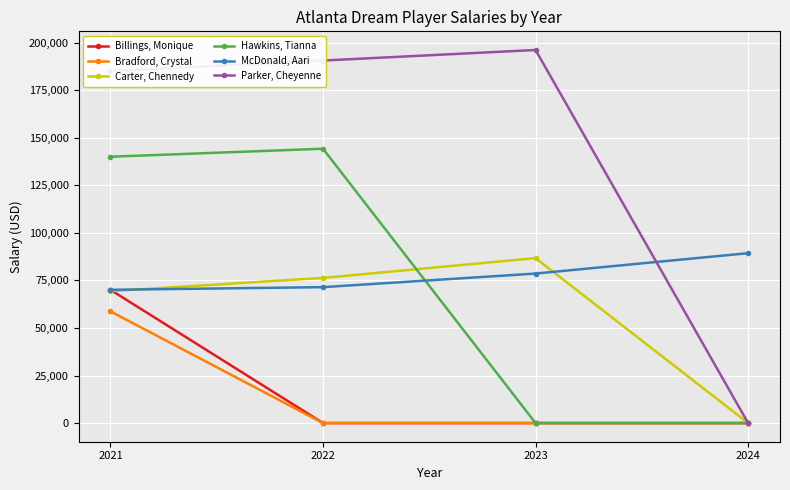

The Billings, Monique series shows 31743 at 2024. True or false?

False